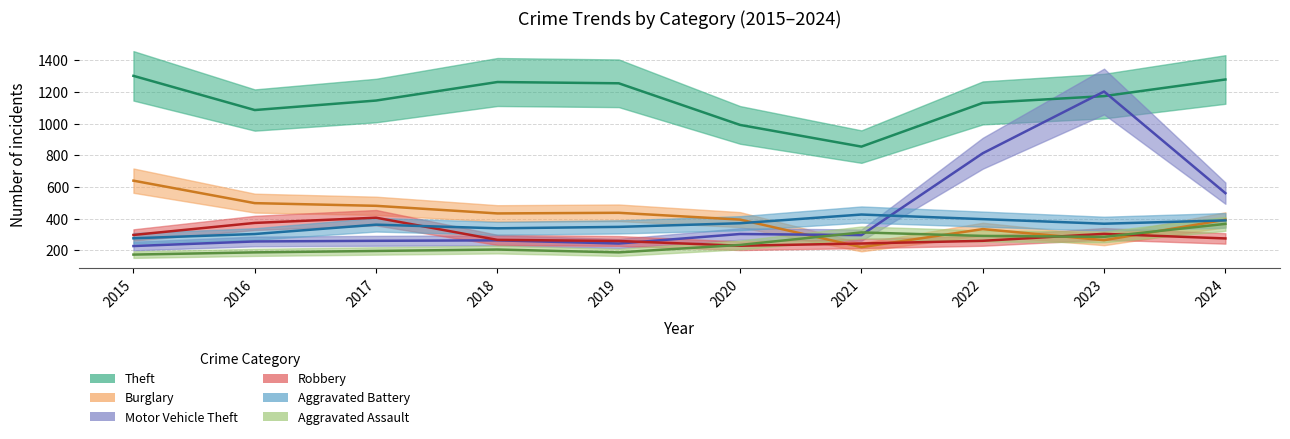

At 2024, list the series in order from largest to smallest.

Theft, Motor Vehicle Theft, Burglary, Aggravated Battery, Aggravated Assault, Robbery